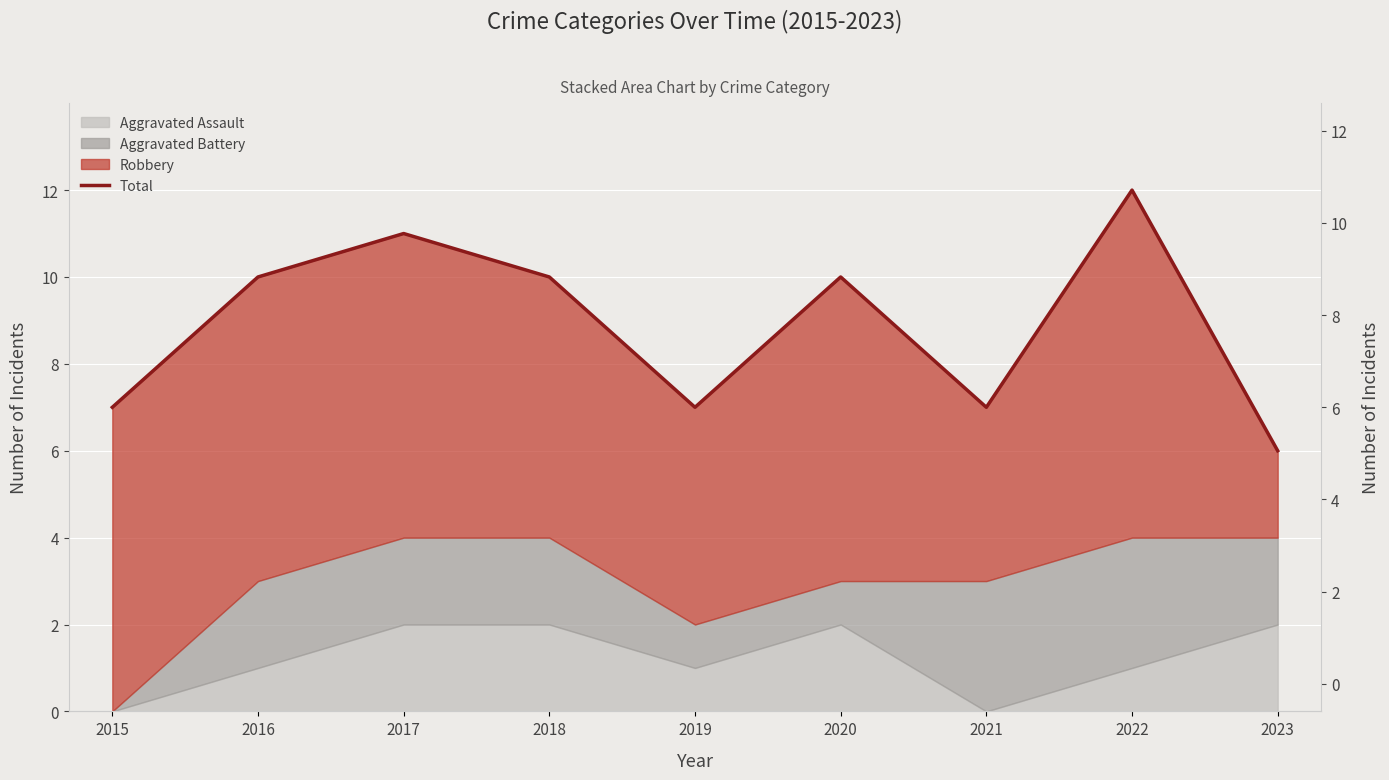

Reading right to left, what are all the values shown in this chart?

2023=6	2022=12	2021=7	2020=10	2019=7	2018=10	2017=11	2016=10	2015=7